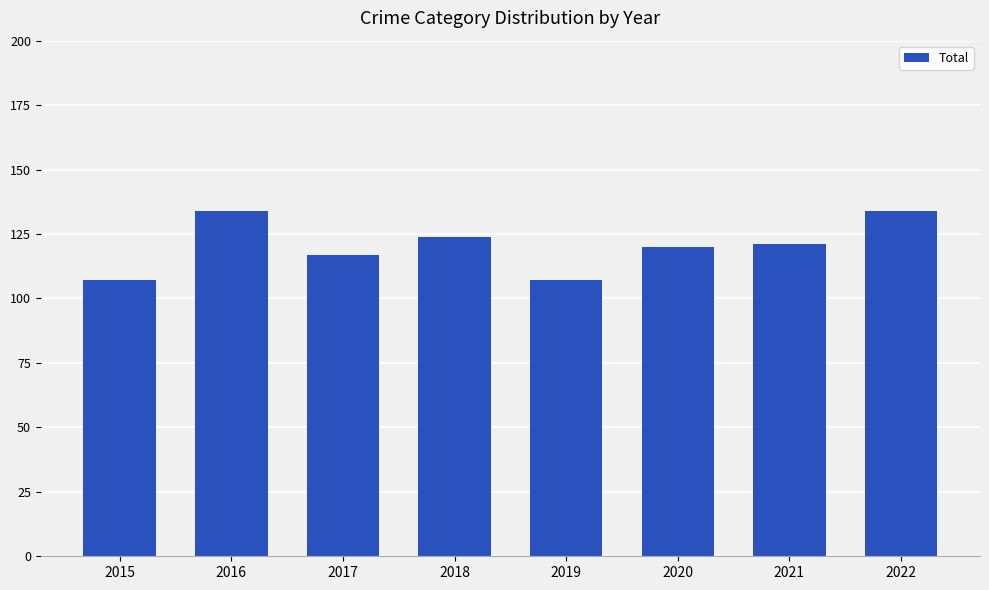

What is the smallest value displayed?

107